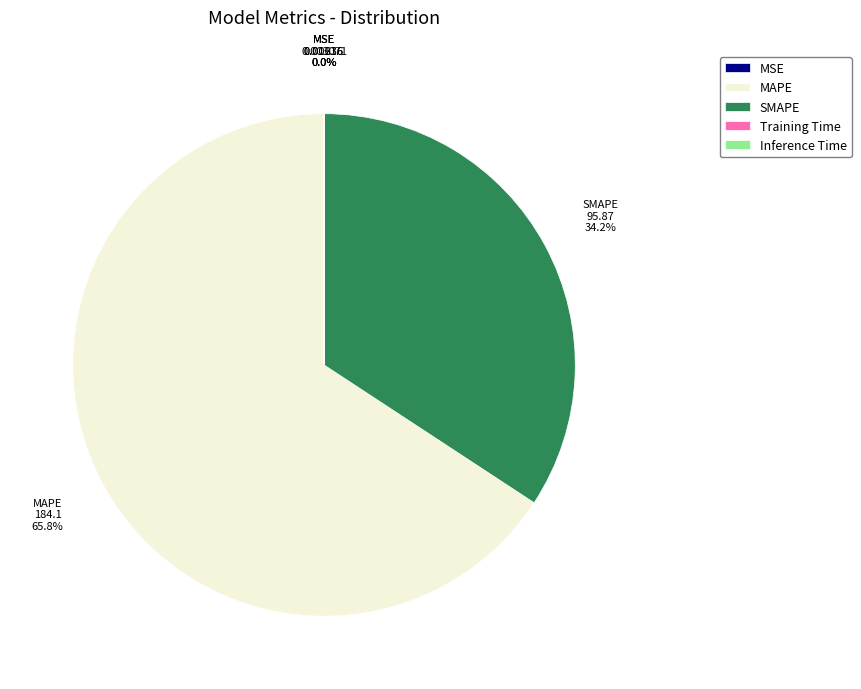

Does any single category account for the majority?

Yes